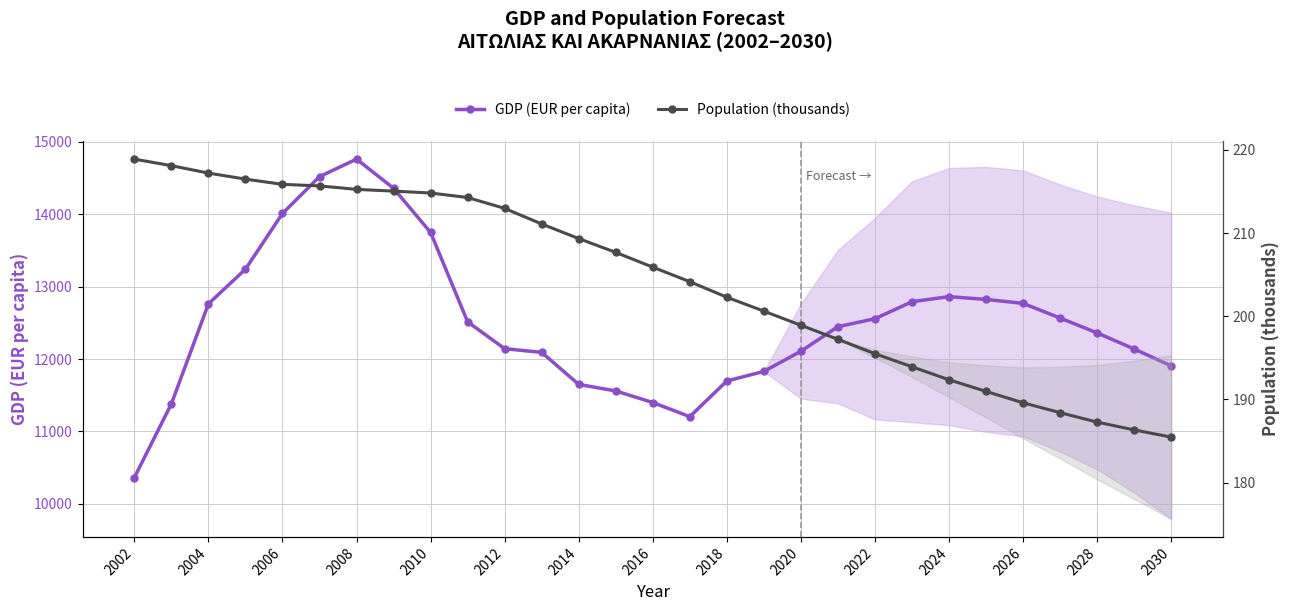

The value of Population (thousands) at 2022 is 285.8. True or false?

False